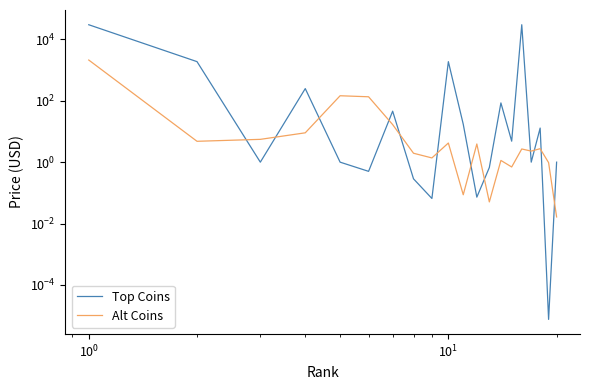

What is the value of the Alt Coins point at the 7th from the left?

16.7